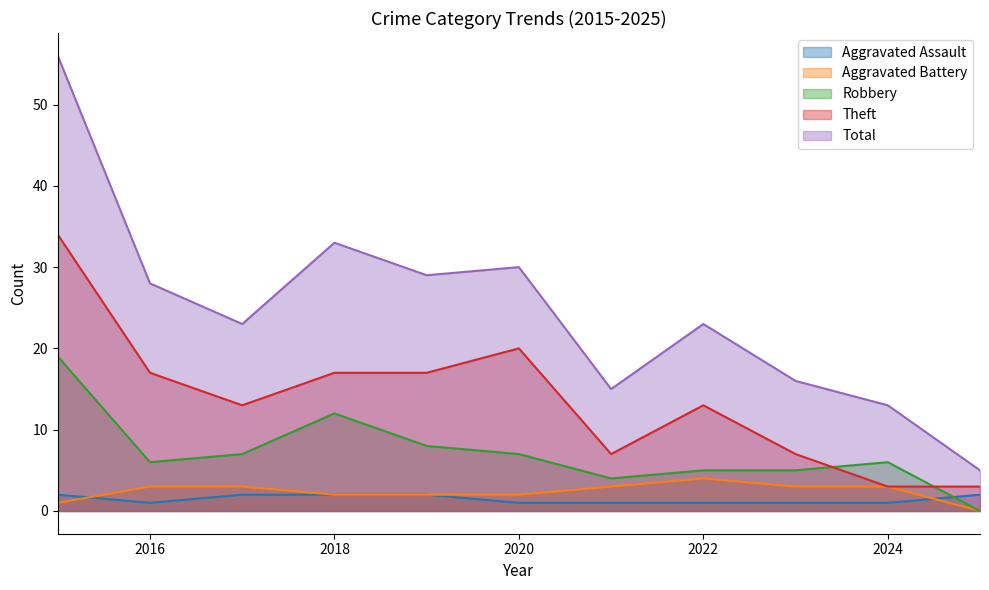

Is the value of Theft at 2018 greater than the value of Robbery at 2019?

Yes